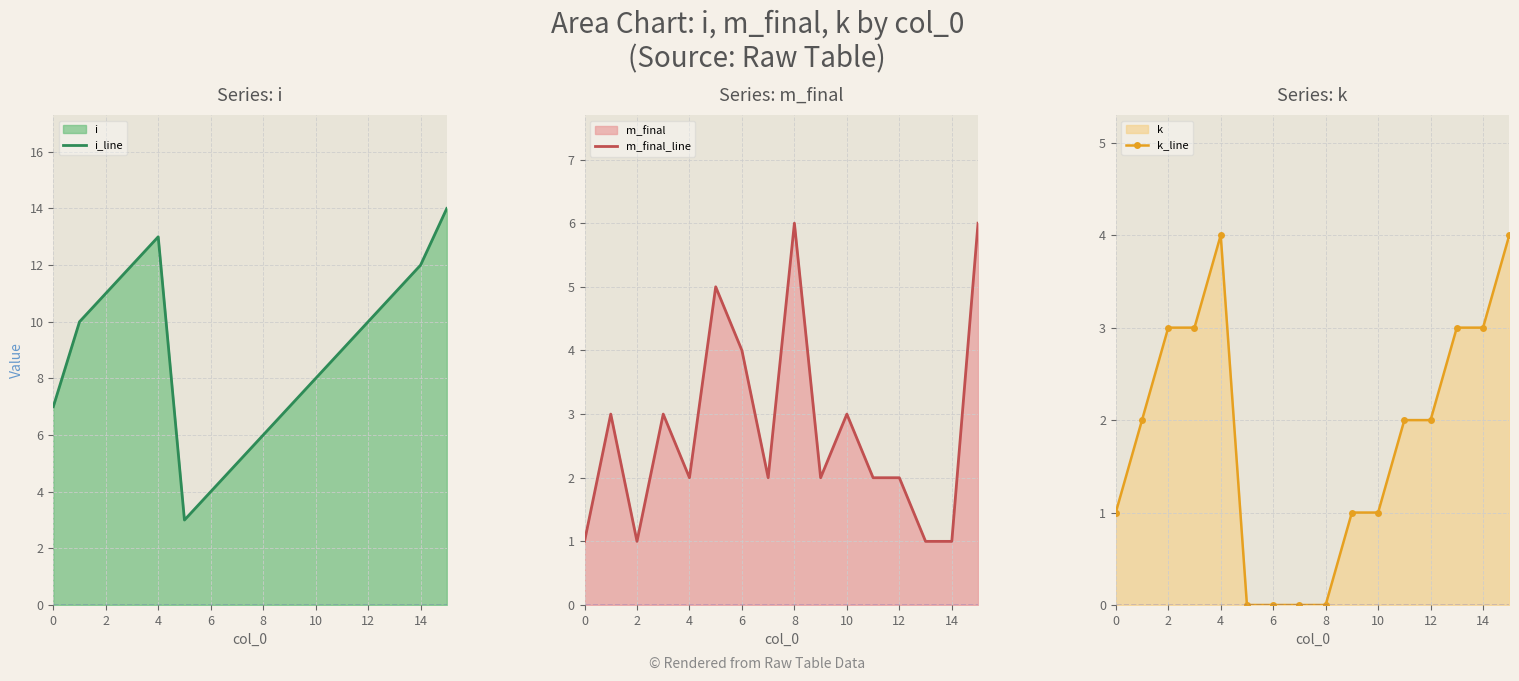

True or false: k_line has a value of 3 at 2.

True